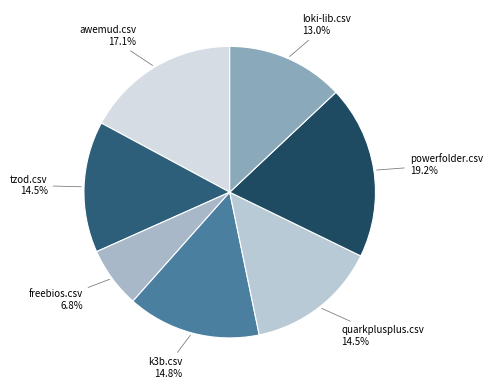

Does quarkplusplus.csv account for over 50% of the chart?

No